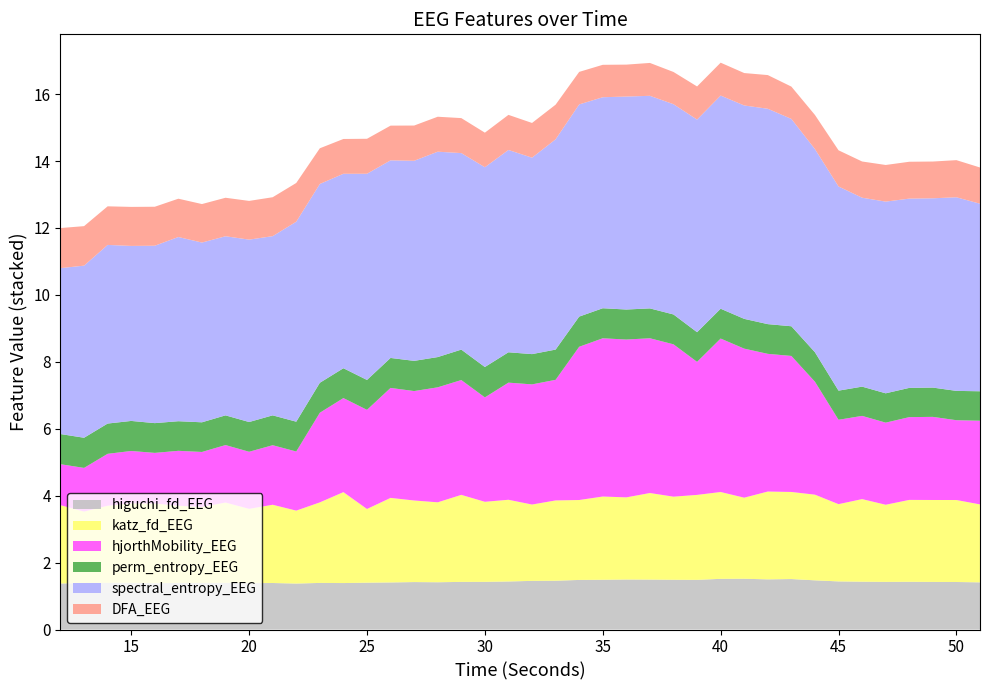

Reading left to right, list all the values displayed in this chart.

higuchi_fd_EEG: 12=1.4	13=1.4	14=1.4	15=1.4	16=1.4	17=1.4	18=1.4	19=1.4	20=1.4	21=1.4	22=1.4	23=1.4	24=1.4	25=1.4	26=1.4	27=1.4	28=1.4	29=1.4	30=1.4	31=1.4	32=1.5	33=1.5	34=1.5	35=1.5	36=1.5	37=1.5	38=1.5	39=1.5	40=1.5	41=1.5	42=1.5	43=1.5	44=1.5	45=1.4	46=1.4	47=1.4	48=1.4	49=1.4	50=1.4	51=1.4
katz_fd_EEG: 12=2.3	13=2.1	14=2.3	15=2.4	16=2.4	17=2.3	18=2.3	19=2.4	20=2.2	21=2.3	22=2.2	23=2.4	24=2.7	25=2.2	26=2.5	27=2.4	28=2.4	29=2.6	30=2.4	31=2.4	32=2.3	33=2.4	34=2.4	35=2.5	36=2.5	37=2.6	38=2.5	39=2.5	40=2.6	41=2.4	42=2.6	43=2.6	44=2.6	45=2.3	46=2.5	47=2.3	48=2.4	49=2.4	50=2.4	51=2.3
hjorthMobility_EEG: 12=1.2	13=1.3	14=1.6	15=1.6	16=1.5	17=1.6	18=1.6	19=1.7	20=1.7	21=1.8	22=1.8	23=2.7	24=2.8	25=3.0	26=3.3	27=3.3	28=3.4	29=3.4	30=3.1	31=3.5	32=3.6	33=3.6	34=4.6	35=4.7	36=4.7	37=4.6	38=4.6	39=4.0	40=4.6	41=4.5	42=4.1	43=4.1	44=3.4	45=2.5	46=2.5	47=2.5	48=2.5	49=2.5	50=2.4	51=2.5
perm_entropy_EEG: 12=0.9	13=0.9	14=0.9	15=0.9	16=0.9	17=0.9	18=0.9	19=0.9	20=0.9	21=0.9	22=0.9	23=0.9	24=0.9	25=0.9	26=0.9	27=0.9	28=0.9	29=0.9	30=0.9	31=0.9	32=0.9	33=0.9	34=0.9	35=0.9	36=0.9	37=0.9	38=0.9	39=0.9	40=0.9	41=0.9	42=0.9	43=0.9	44=0.9	45=0.9	46=0.9	47=0.9	48=0.9	49=0.9	50=0.9	51=0.9
spectral_entropy_EEG: 12=5.0	13=5.1	14=5.3	15=5.2	16=5.3	17=5.5	18=5.4	19=5.4	20=5.5	21=5.4	22=6.0	23=5.9	24=5.8	25=6.2	26=5.9	27=6.0	28=6.1	29=5.9	30=6.0	31=6.0	32=5.9	33=6.3	34=6.3	35=6.3	36=6.4	37=6.4	38=6.3	39=6.4	40=6.4	41=6.4	42=6.4	43=6.2	44=6.1	45=6.1	46=5.6	47=5.7	48=5.7	49=5.7	50=5.8	51=5.6
DFA_EEG: 12=1.2	13=1.2	14=1.2	15=1.2	16=1.2	17=1.1	18=1.2	19=1.2	20=1.2	21=1.2	22=1.2	23=1.1	24=1.0	25=1.0	26=1.0	27=1.1	28=1.0	29=1.0	30=1.0	31=1.0	32=1.0	33=1.0	34=1.0	35=1.0	36=1.0	37=1.0	38=1.0	39=1.0	40=1.0	41=1.0	42=1.0	43=1.0	44=1.0	45=1.1	46=1.1	47=1.1	48=1.1	49=1.1	50=1.1	51=1.1